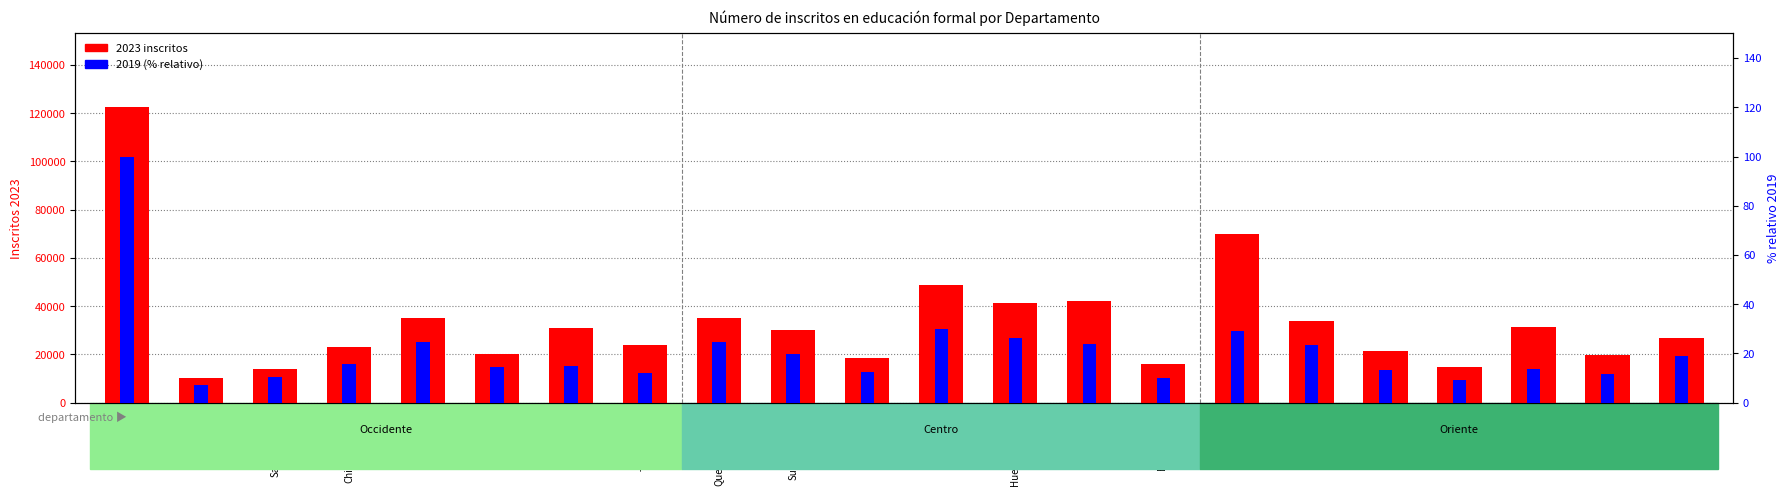

Reading left to right, what are all the values shown in this chart?

2023 (inscritos): Guatemala=122434.0	El Progreso=10100.0	Sacatepéquez=13959.0	Chimaltenango=23119.0	Escuintla=34902.0	Santa Rosa=20209.0	Sololá=30808.0	Totonicapán=23994.0	Quetzaltenango=35207.0	Suchitepéquez=30224.0	Retalhuleu=18705.0	San Marcos=48959.0	Huehuetenango=41300.0	Quiché=42249.0	Baja Verapaz=15927.0	Alta Verapaz=70002.0	Petén=33728.0	Izabal=21331.0	Zacapa=14780.0	Chiquimula=31432.0	Jalapa=19679.0	Jutiapa=26936.0
2019 (% relativo): Guatemala=100.0	El Progreso=7.0	Sacatepéquez=10.5	Chimaltenango=15.7	Escuintla=24.6	Santa Rosa=14.5	Sololá=14.8	Totonicapán=11.9	Quetzaltenango=24.8	Suchitepéquez=19.7	Retalhuleu=12.6	San Marcos=29.8	Huehuetenango=26.4	Quiché=23.8	Baja Verapaz=9.8	Alta Verapaz=29.2	Petén=23.6	Izabal=13.4	Zacapa=9.2	Chiquimula=13.5	Jalapa=11.7	Jutiapa=18.9